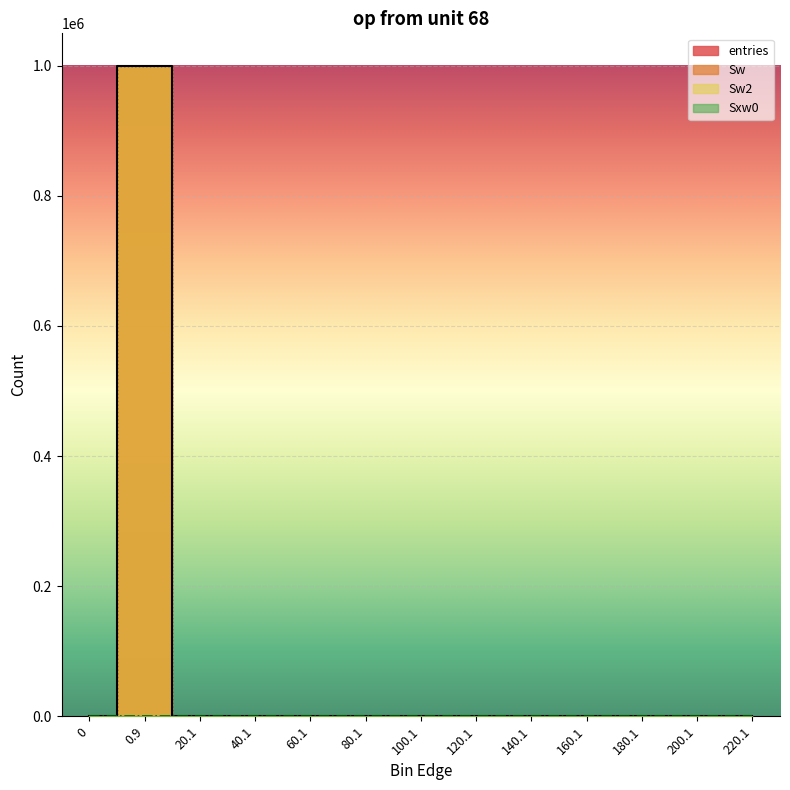

Which series has the largest range (max minus min)?

entries